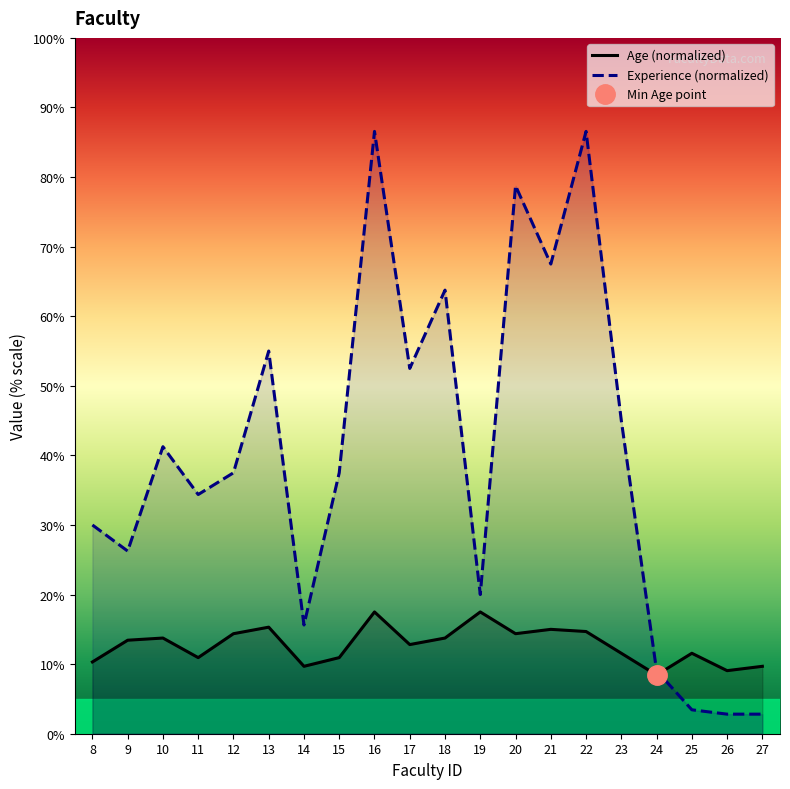

What is the difference between the Experience (months) values at 21 and 18?

3.8